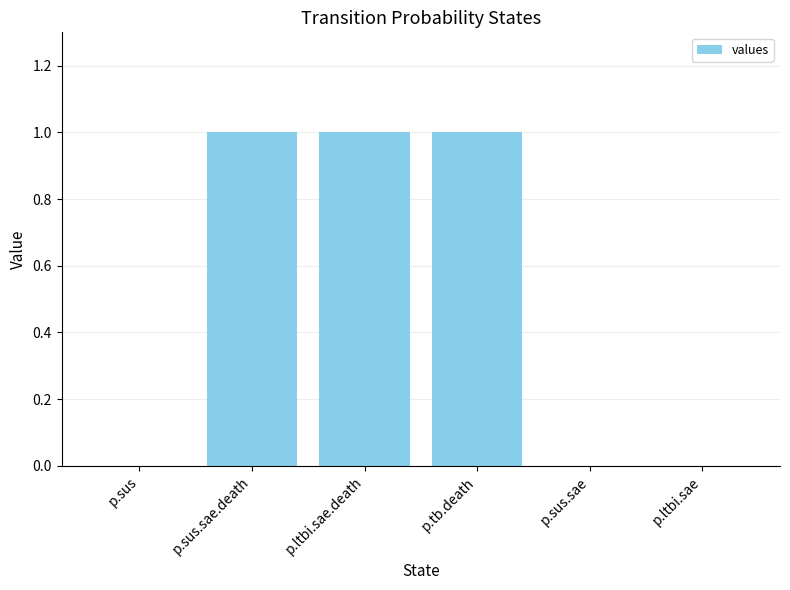

True or false: the data shows 2 at p.sus.sae.death.

False